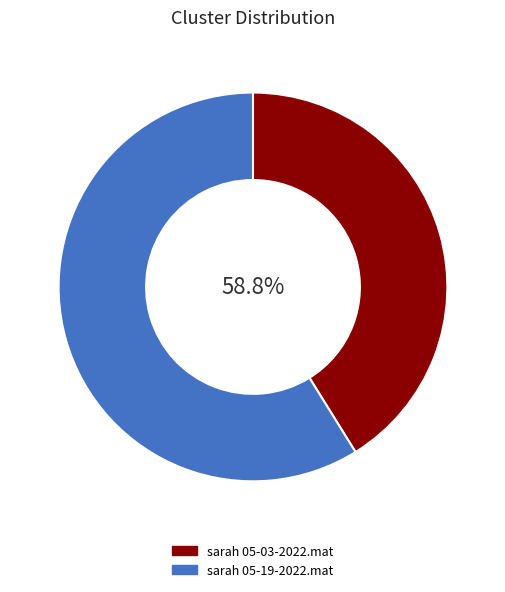

Which category has the smallest portion of the pie?

sarah 05-03-2022.mat